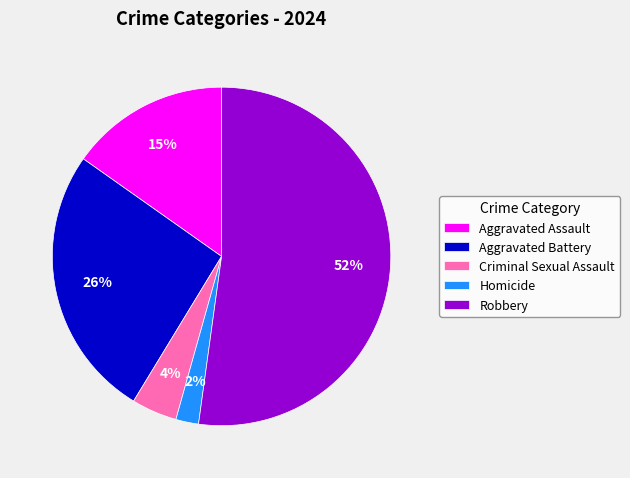

Combined, do Aggravated Assault and Criminal Sexual Assault account for over 50%?

No